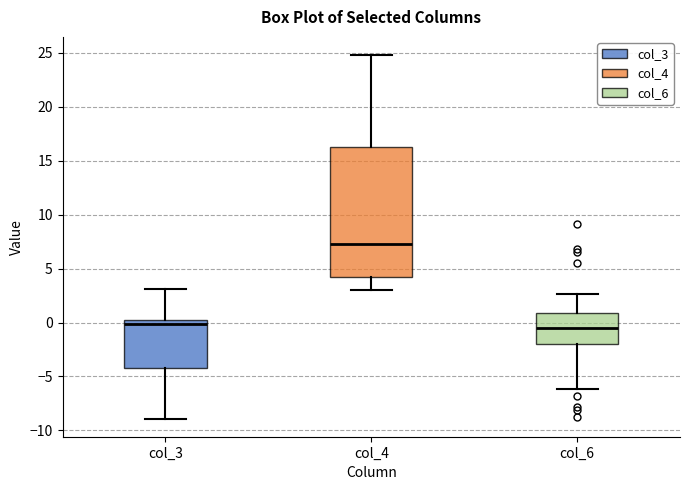

Where does the upper whisker of the box for col_3 end on the y-axis? The values are not printed on the chart, so give them approximately, as read against the axis.

3.0